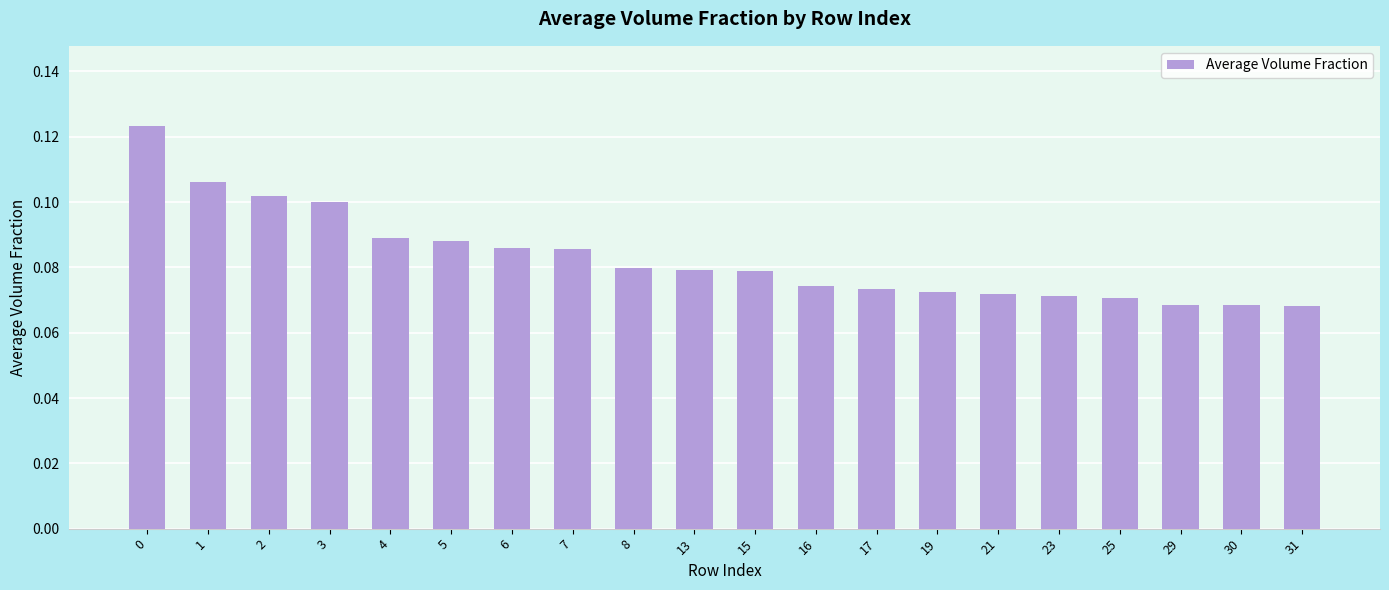

Are the bars horizontal?

No